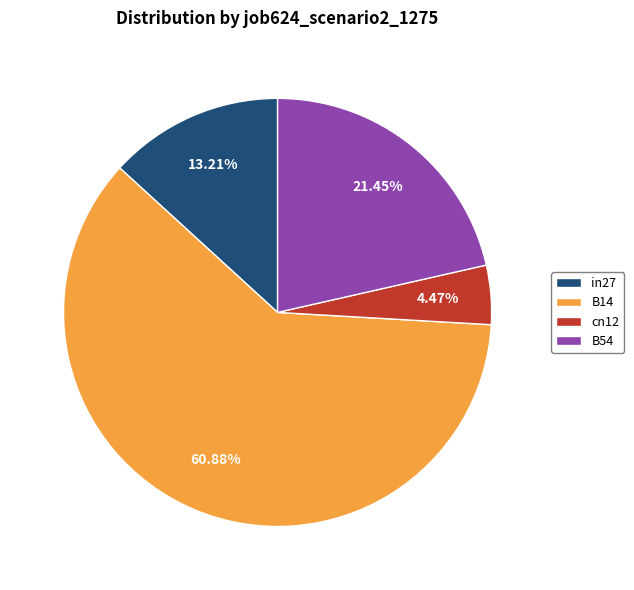

To the nearest percent, what percentage of the pie is cn12?

4%